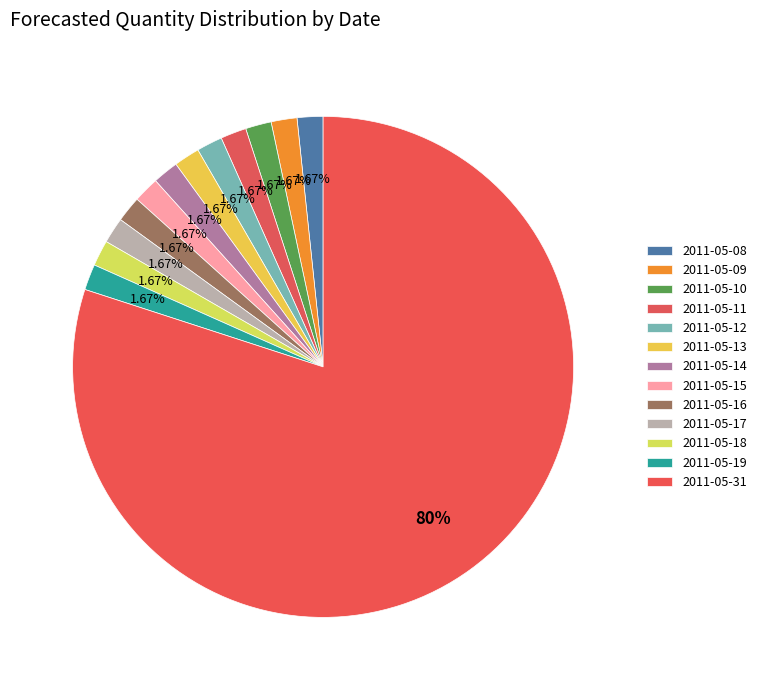

Which category has the smallest portion of the pie?

2011-05-08